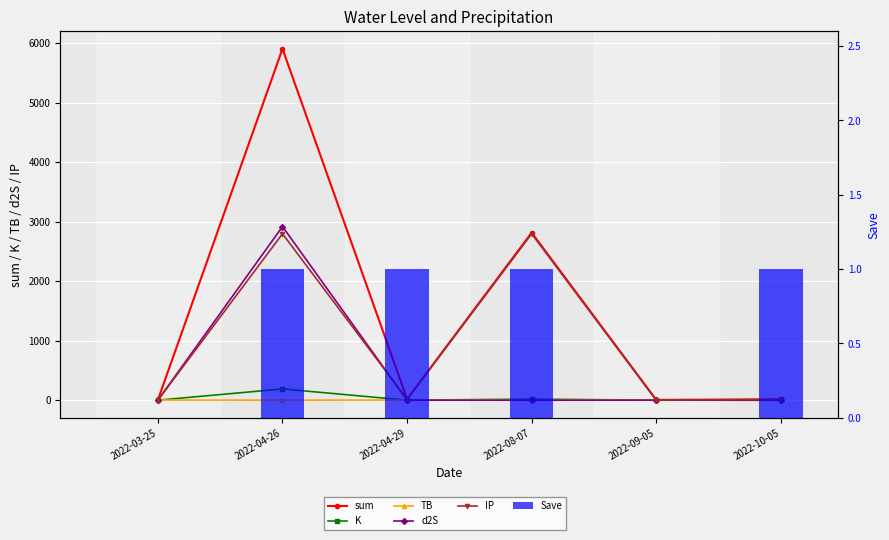

The value of Save at 2022-04-26 is 1.0. True or false?

True